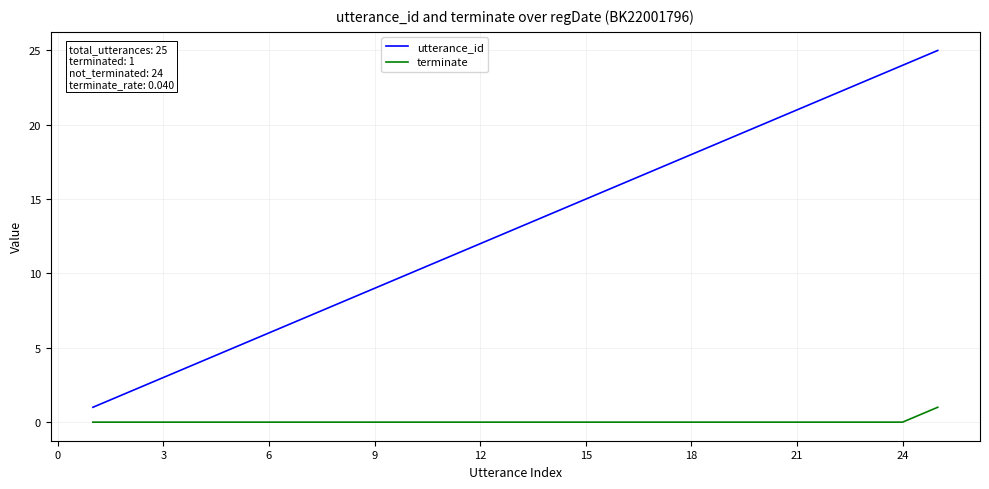

Which series has the largest total across all categories?

utterance_id